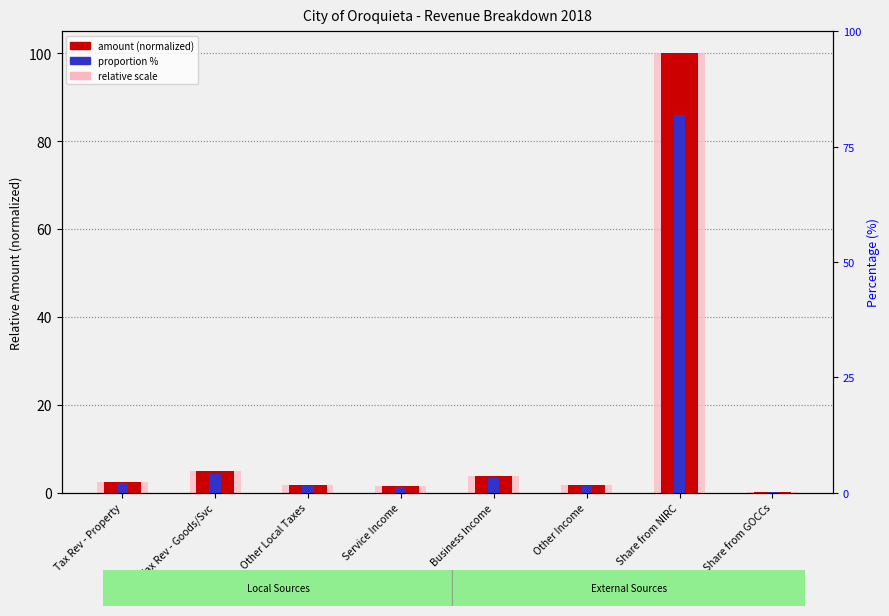

Does the chart contain stacked bars?

No